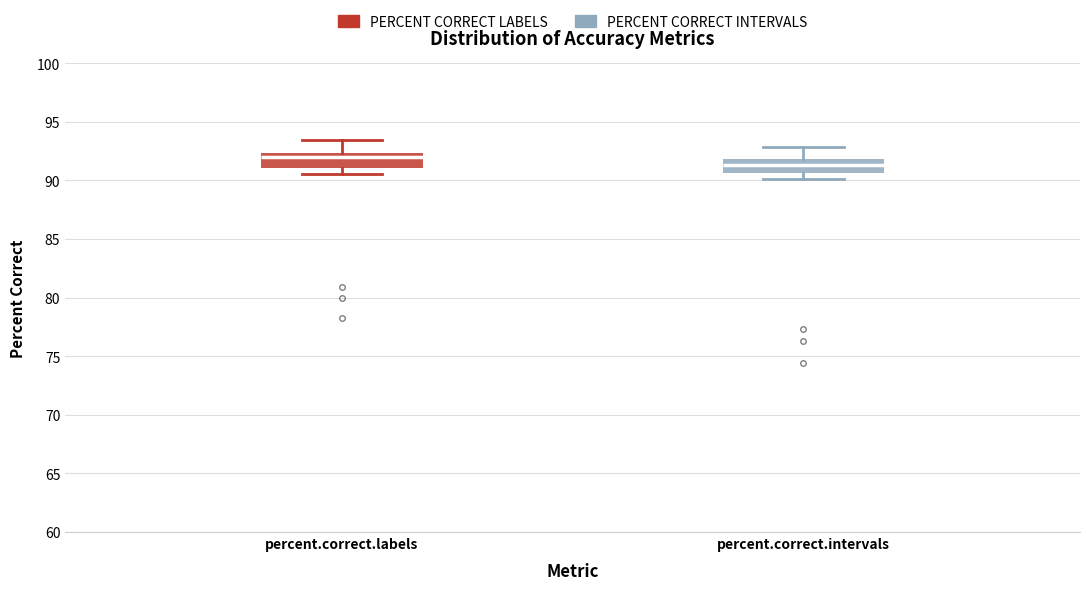

Reading left to right, transcribe this box plot: for each box, give where its median line is, the range the box spans, and where its two whiskers end, as read against the y-axis. The values are not printed on the chart, so give them approximately, as read against the axis.

percent.correct.labels: median 92.0, box 91.0 to 92.5, whiskers 90.5 to 93.5
percent.correct.intervals: median 91.5, box 90.5 to 92.0, whiskers 90.0 to 93.0